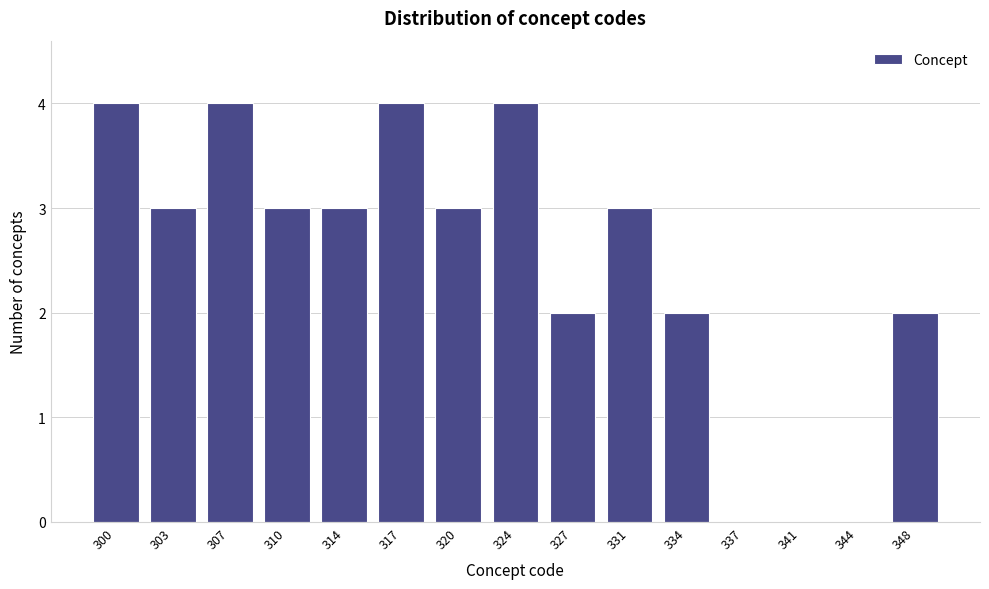

Reading left to right, list all the values displayed in this chart.

300=4	303=3	307=4	310=3	314=3	317=4	320=3	324=4	327=2	331=3	334=2	337=0	341=0	344=0	348=2